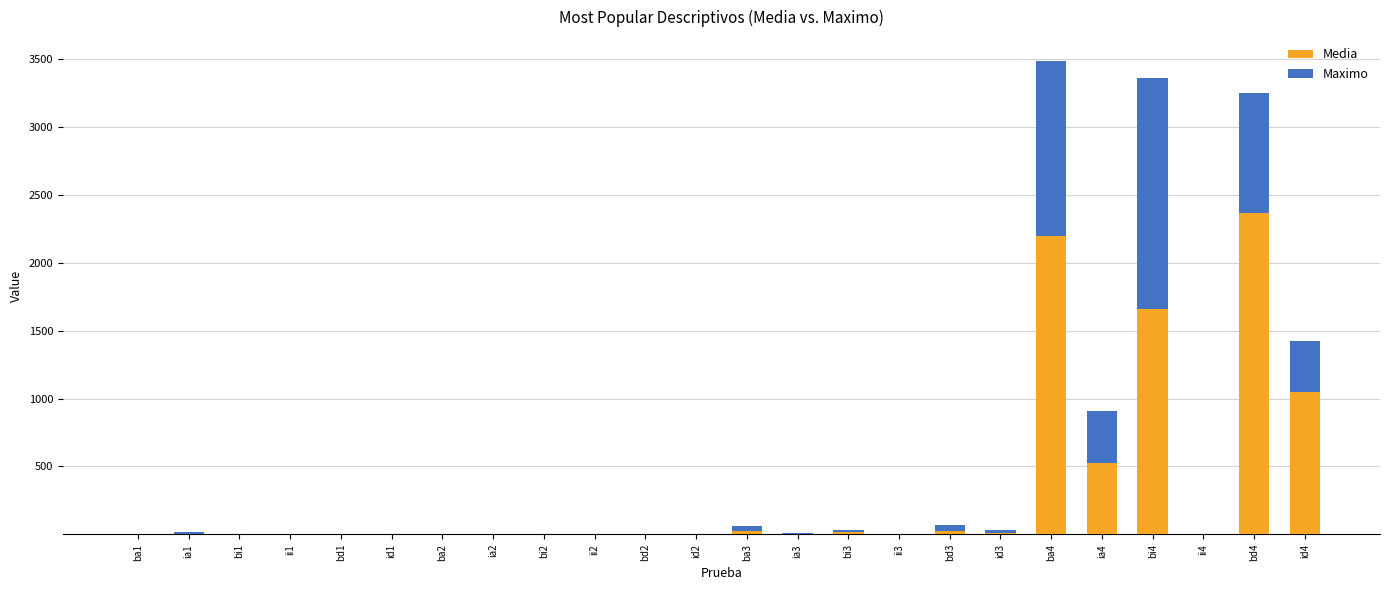

What is the total value across all series at bi4?

3362.0